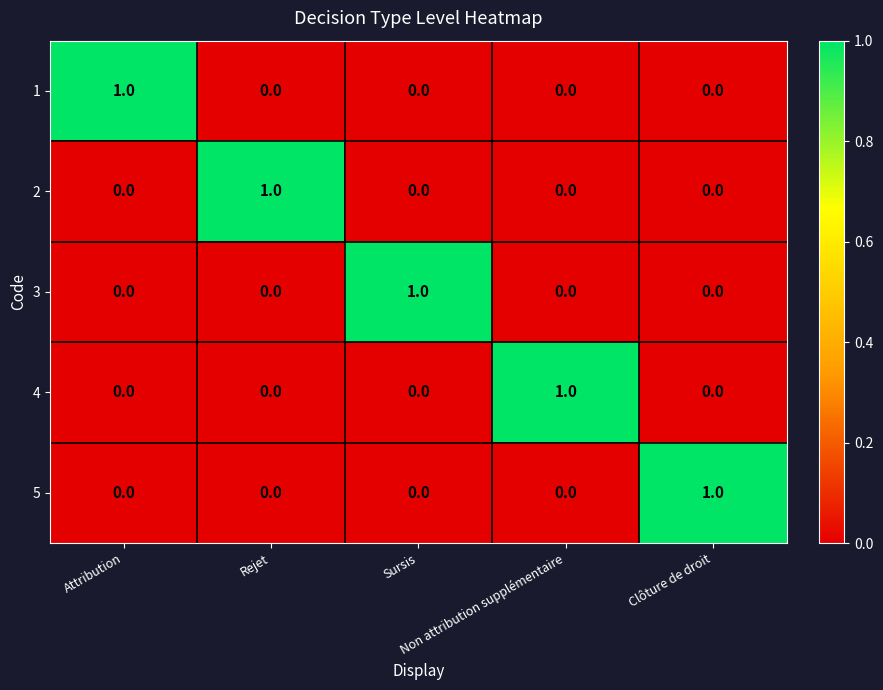

At how many categories does at least one series exceed 0?

5